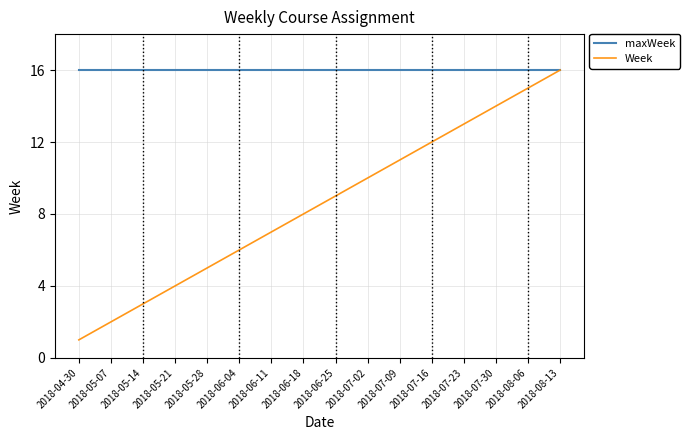

At which label does Week reach its minimum?

2018-04-30